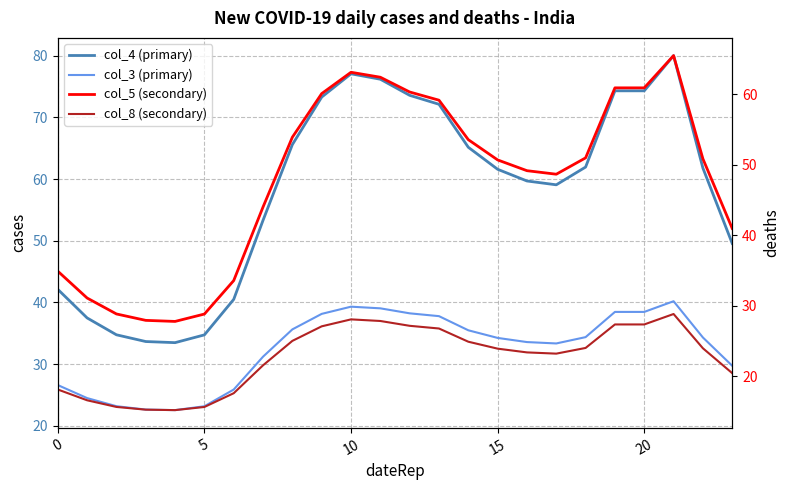

Reading left to right, list all the values displayed in this chart.

col_4 (primary): 42.1	37.5	34.8	33.7	33.5	34.7	40.5	53.3	65.6	73.3	77.1	76.2	73.6	72.1	65.2	61.6	59.7	59.1	61.9	74.3	74.3	80.0	61.8	49.6
col_3 (primary): 26.6	24.5	23.2	22.6	22.5	23.2	25.9	31.2	35.6	38.1	39.3	39.0	38.2	37.8	35.5	34.2	33.6	33.4	34.4	38.5	38.5	40.2	34.3	29.7
col_5 (secondary): 34.9	31.1	28.9	28.0	27.8	28.8	33.6	44.0	53.9	60.1	63.1	62.4	60.3	59.2	53.6	50.7	49.2	48.7	51.0	60.9	60.9	65.5	50.9	41.0
col_8 (secondary): 18.2	16.6	15.7	15.3	15.2	15.7	17.6	21.6	25.0	27.1	28.1	27.9	27.2	26.8	24.9	23.9	23.4	23.2	24.0	27.4	27.4	28.9	24.0	20.5